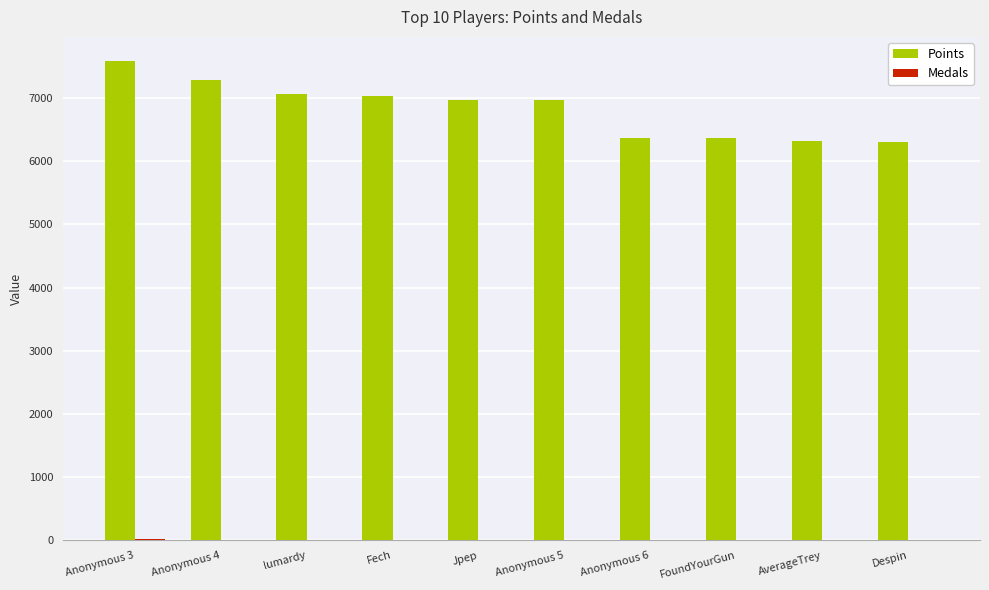

Between lumardy and FoundYourGun, which series saw the biggest shift?

Points